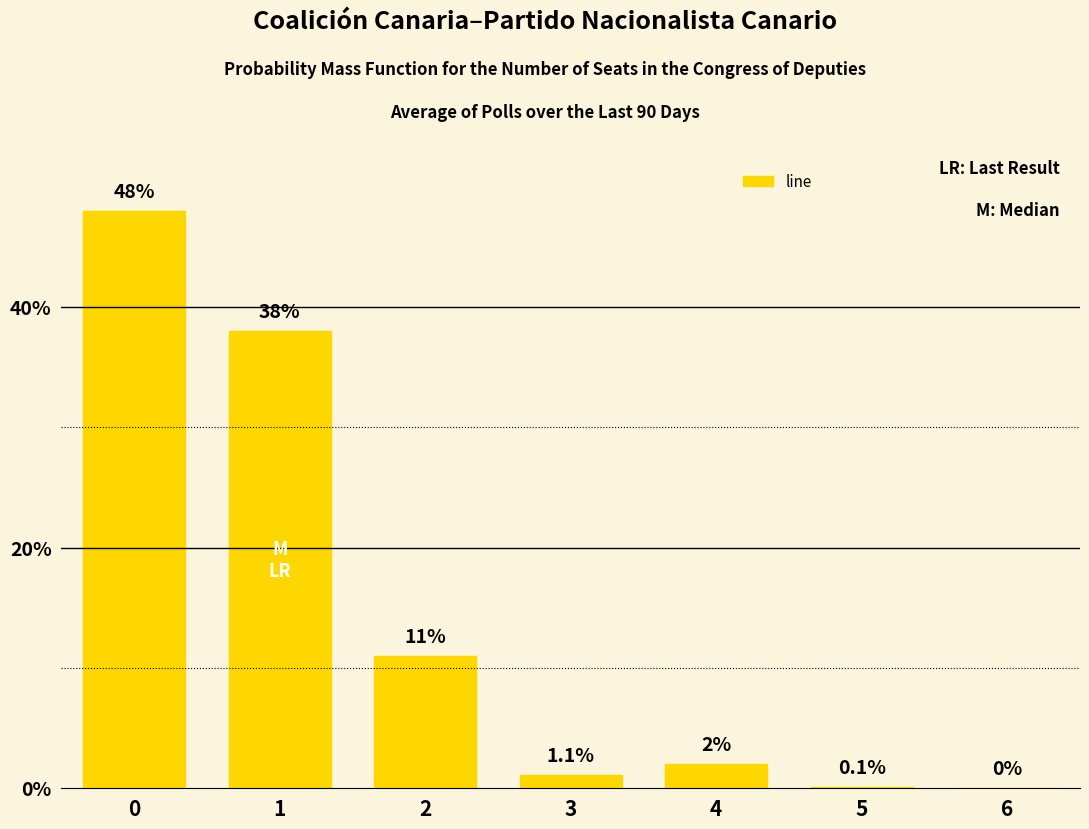

What is the change in value from 4 to 6?

-2.0